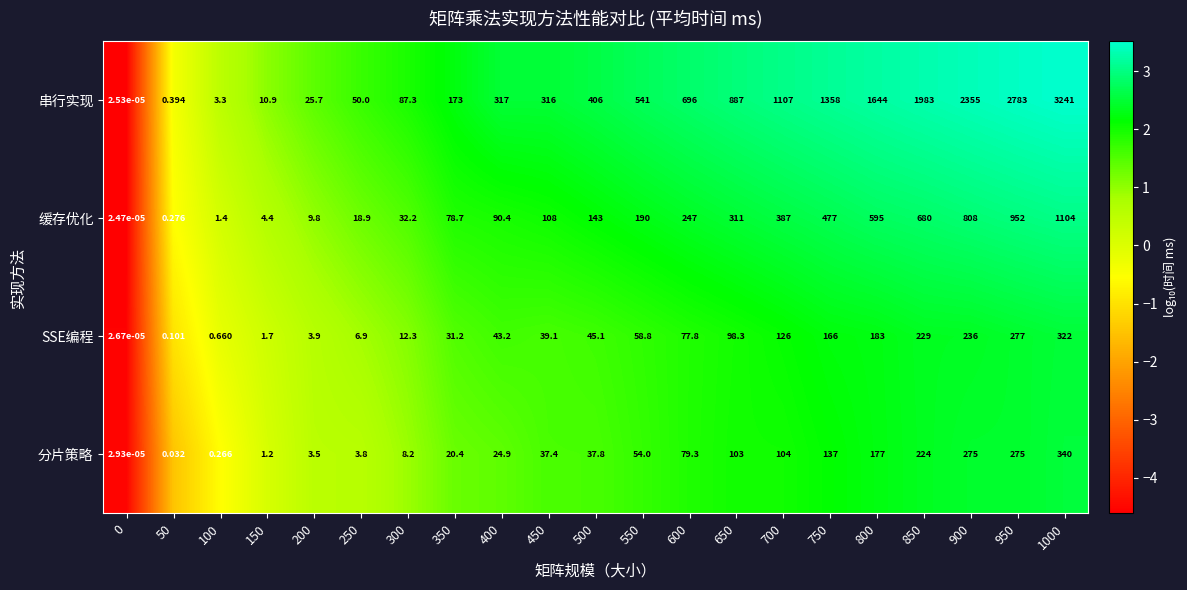

Is the value of 分片策略 at 400 greater than the value of 缓存优化 at 800?

No